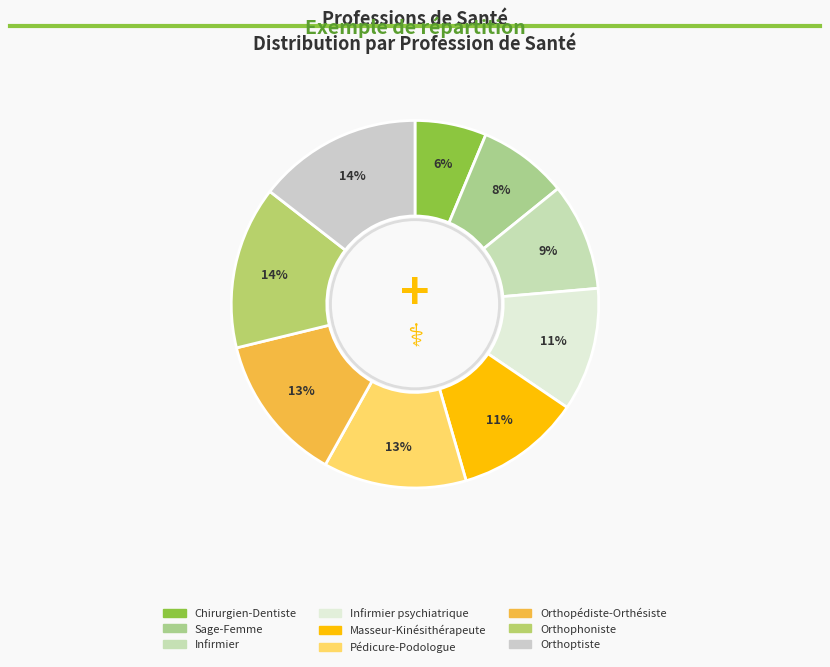

How many slices are in this pie chart?

9